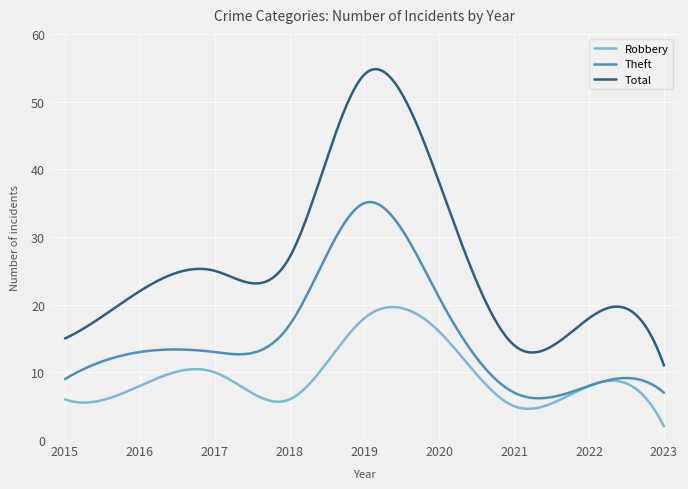

Which series has the largest total across all categories?

Total